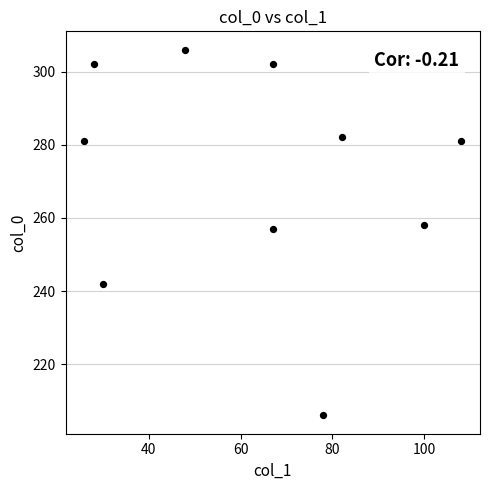

What is the range of Y values (max minus min)?

100